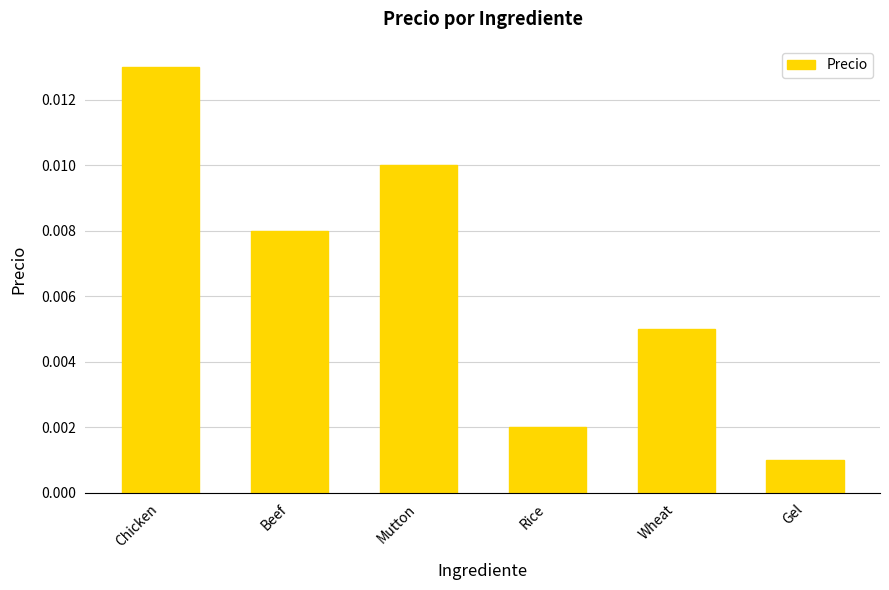

At which label is the value closest to 0?

Gel